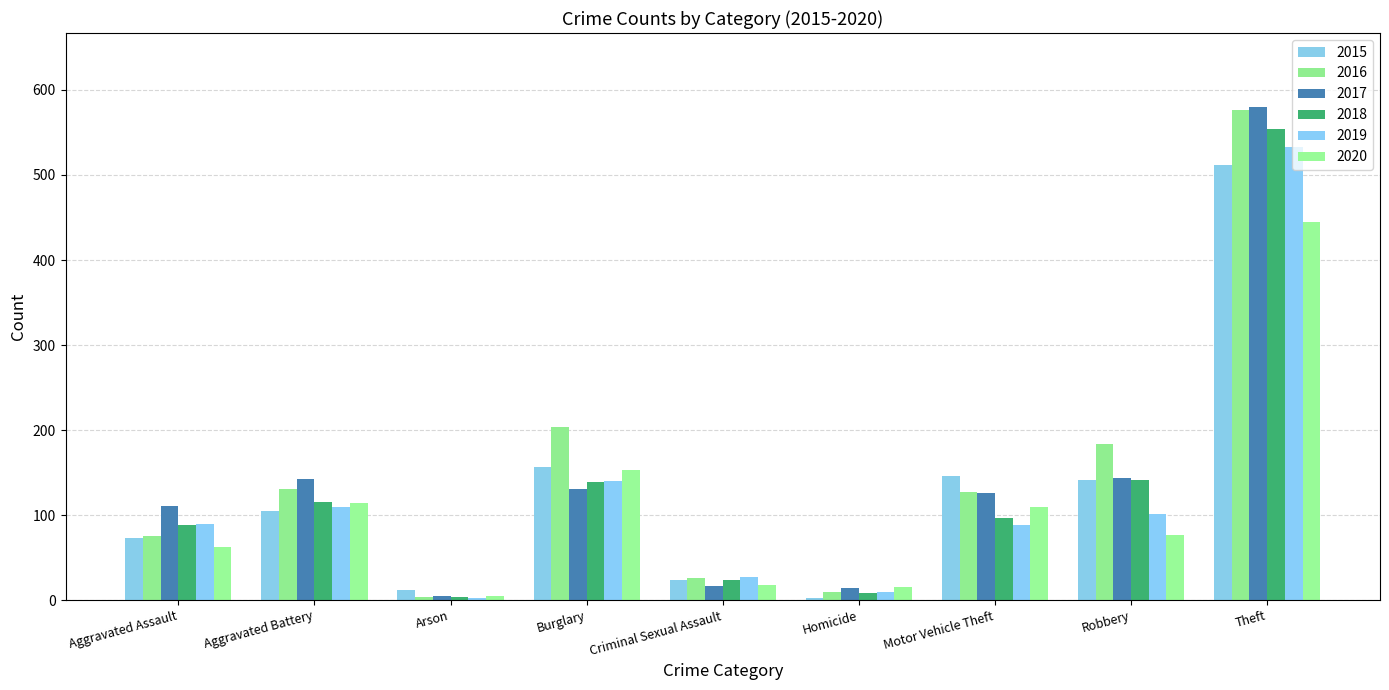

What is the total value across all series at Aggravated Battery?

717